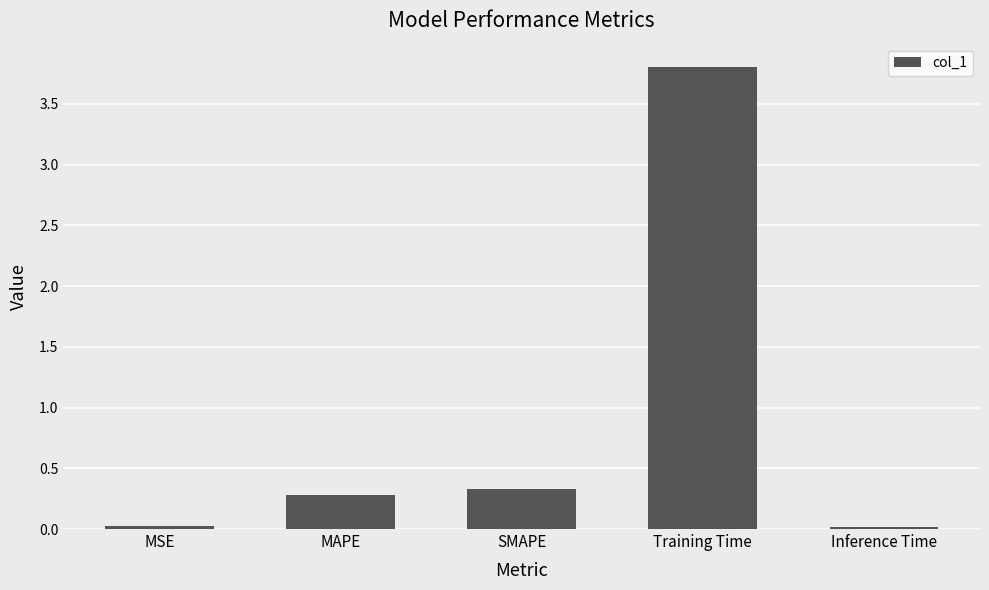

How many distinct data groups are displayed?

1